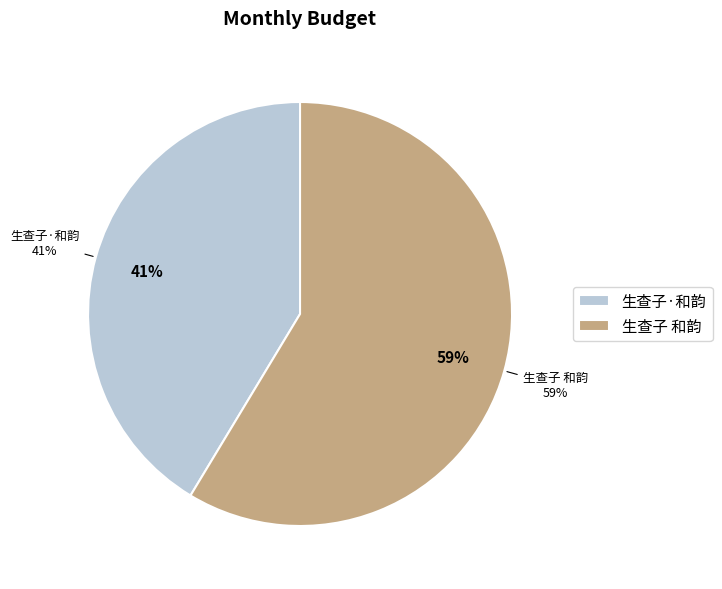

To the nearest percent, what portion does 生查子·和韵 represent?

41%